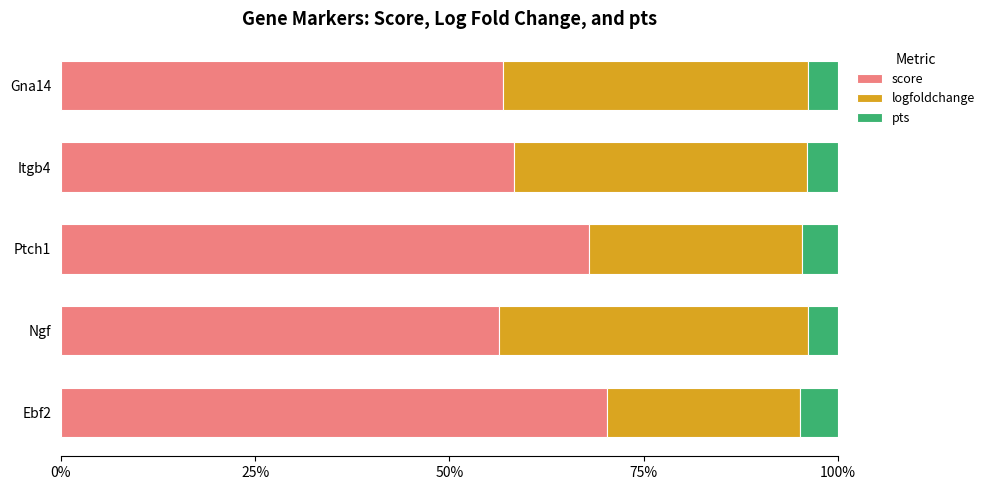

What is the difference between the maximum and minimum values in the score series?

13.9